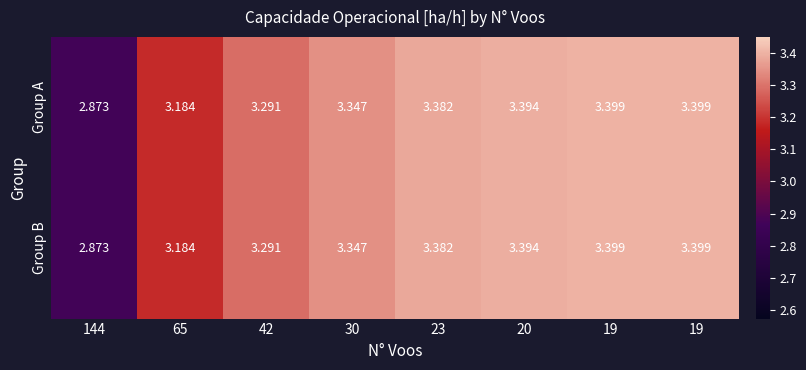

What is the greatest value displayed?

3.4